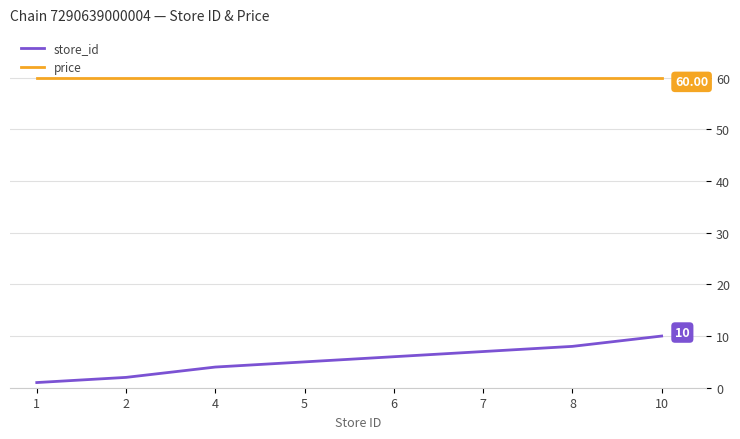

Which series has the widest spread of values?

store_id